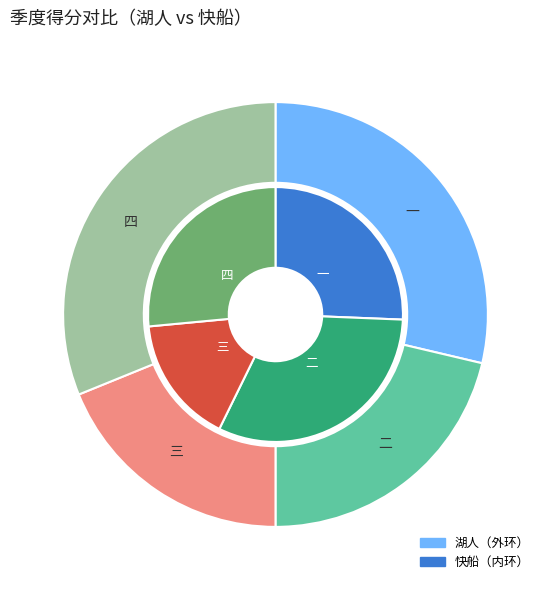

What is the largest slice in the pie chart?

四